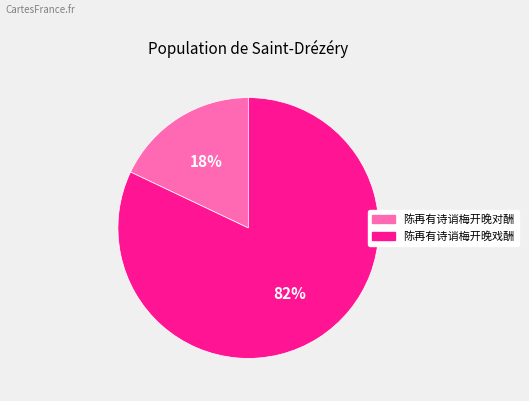

Which has a higher value, 陈再有诗诮梅开晚对酬 or 陈再有诗诮梅开晚戏酬?

陈再有诗诮梅开晚戏酬